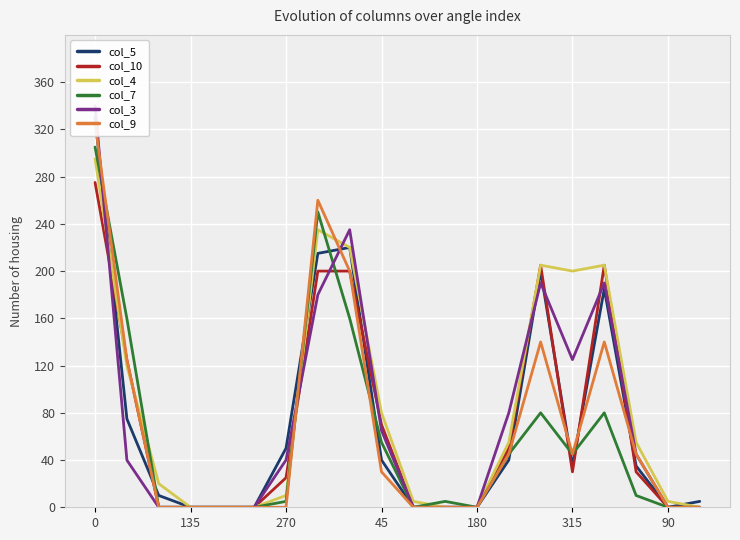

Does the chart display data point markers on the line(s)?

No